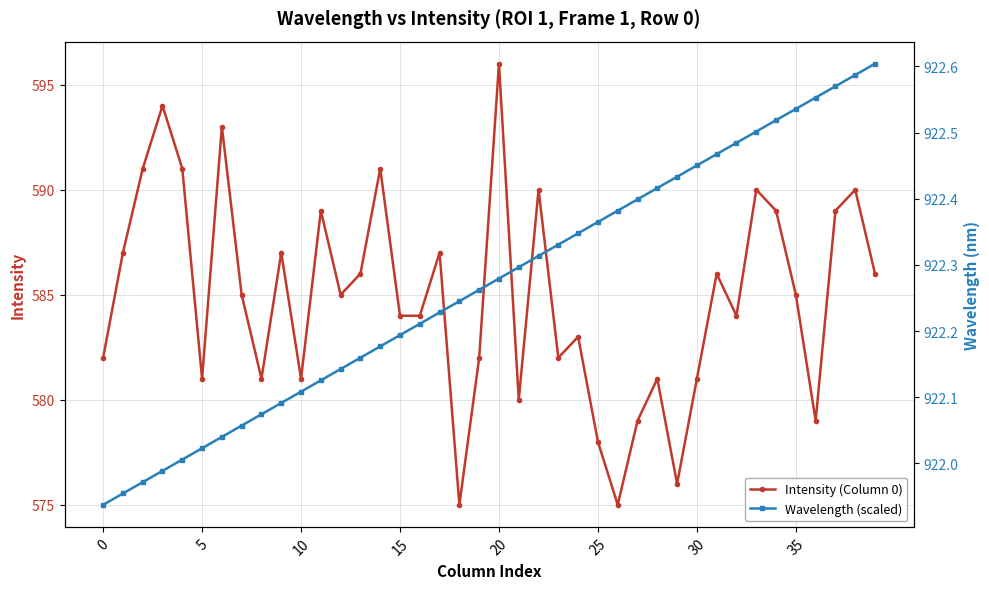

Reading left to right, list all the values displayed in this chart.

Intensity (Column 0): 582.0	587.0	591.0	594.0	591.0	581.0	593.0	585.0	581.0	587.0	581.0	589.0	585.0	586.0	591.0	584.0	584.0	587.0	575.0	582.0	596.0	580.0	590.0	582.0	583.0	578.0	575.0	579.0	581.0	576.0	581.0	586.0	584.0	590.0	589.0	585.0	579.0	589.0	590.0	586.0
Wavelength (scaled): 921.9	922.0	922.0	922.0	922.0	922.0	922.0	922.1	922.1	922.1	922.1	922.1	922.1	922.2	922.2	922.2	922.2	922.2	922.2	922.3	922.3	922.3	922.3	922.3	922.3	922.4	922.4	922.4	922.4	922.4	922.5	922.5	922.5	922.5	922.5	922.5	922.6	922.6	922.6	922.6